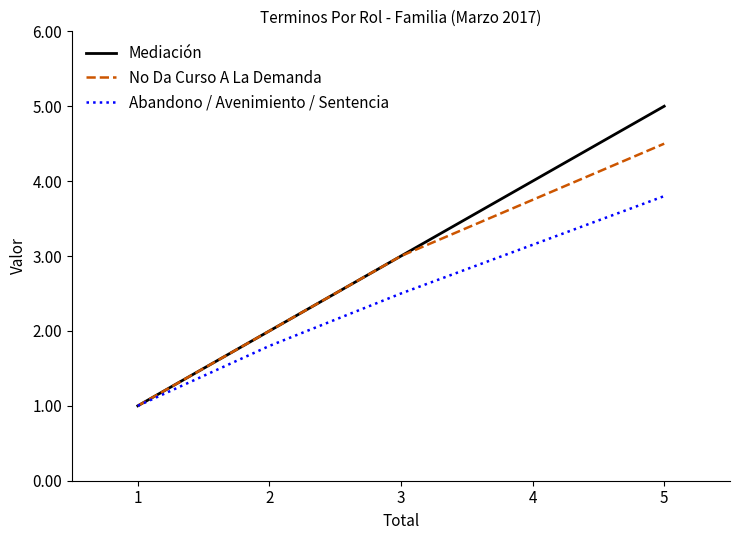

At which label is Mediación closest to 3?

3